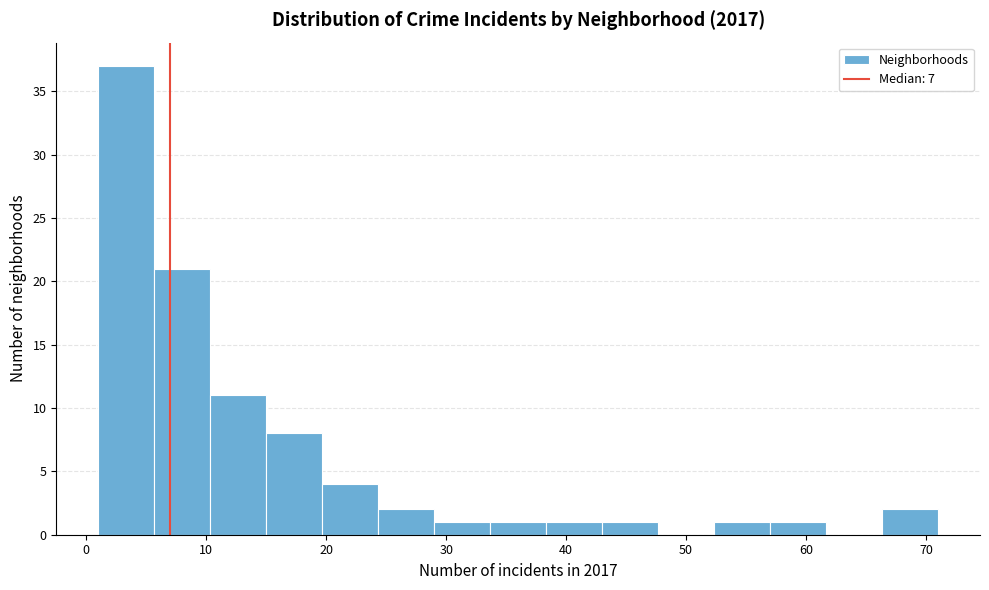

Reading left to right, list every bar in this chart as the range it spans on the x-axis followed by its height. Neither the bar edges nor the heights are printed on the chart, so give them approximately, as read against the axes.

1 to 6: 37
6 to 10: 21
10 to 15: 11
15 to 20: 8
20 to 24: 4
24 to 29: 2
29 to 34: 1
34 to 38: 1
38 to 43: 1
43 to 48: 1
48 to 52: 0
52 to 57: 1
57 to 62: 1
62 to 66: 0
66 to 71: 2